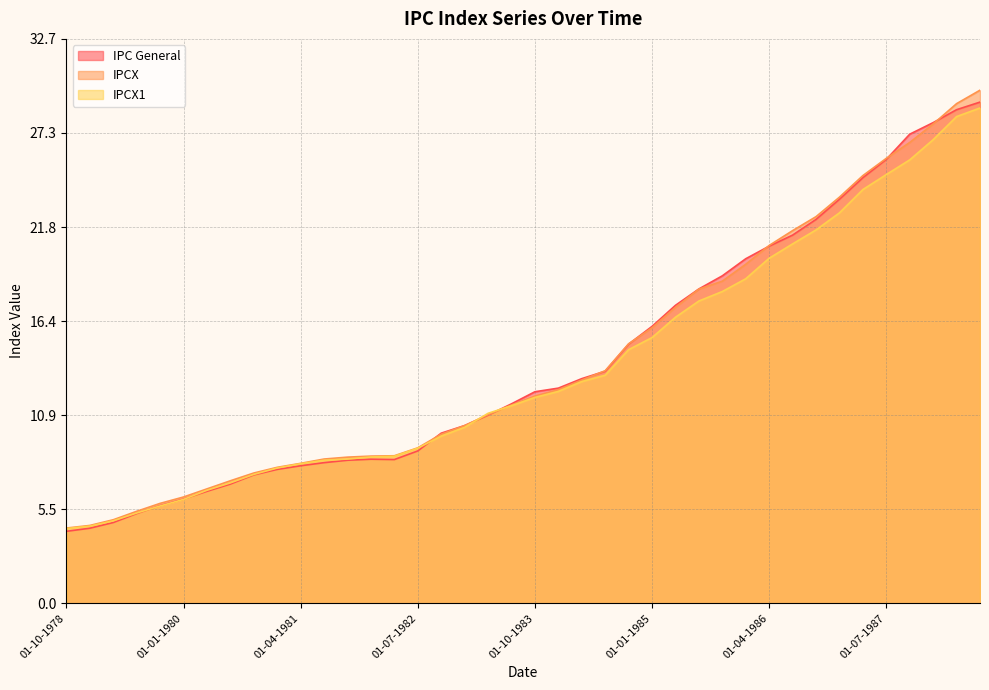

What position from the right is 01-04-1979?

38